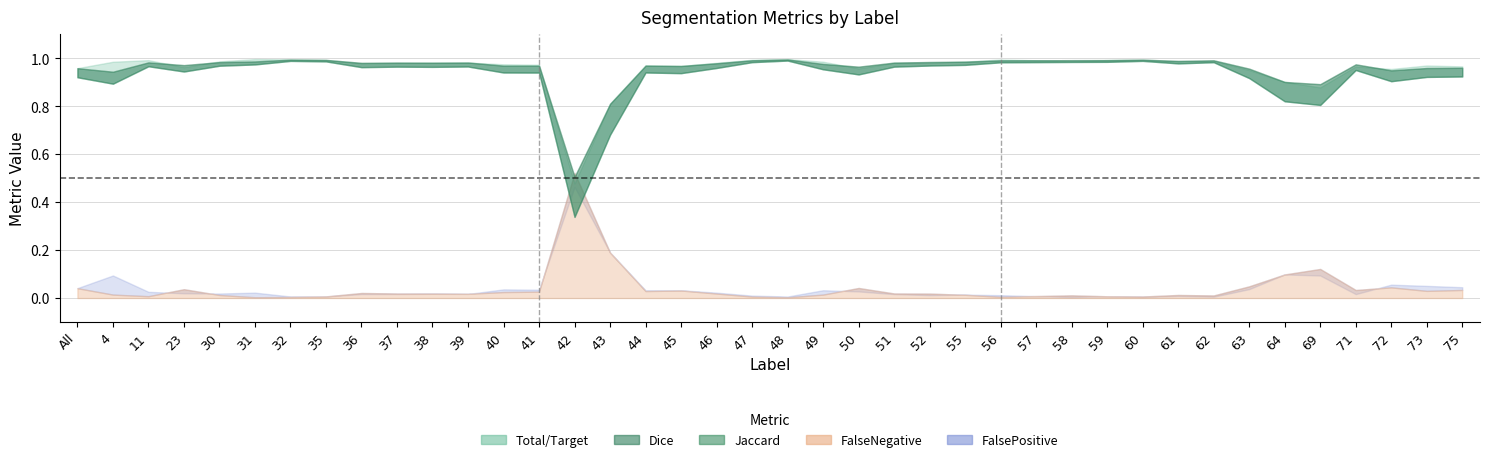

True or false: Total/Target has a value of 1.0 at 60.

True